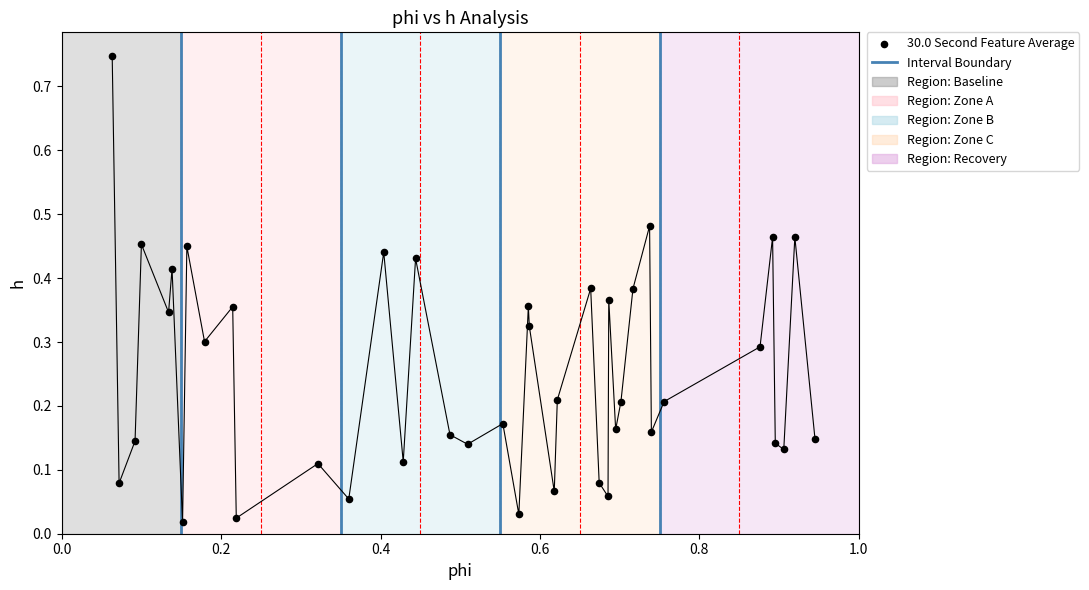

What is the range of X values (max minus min)?

0.9